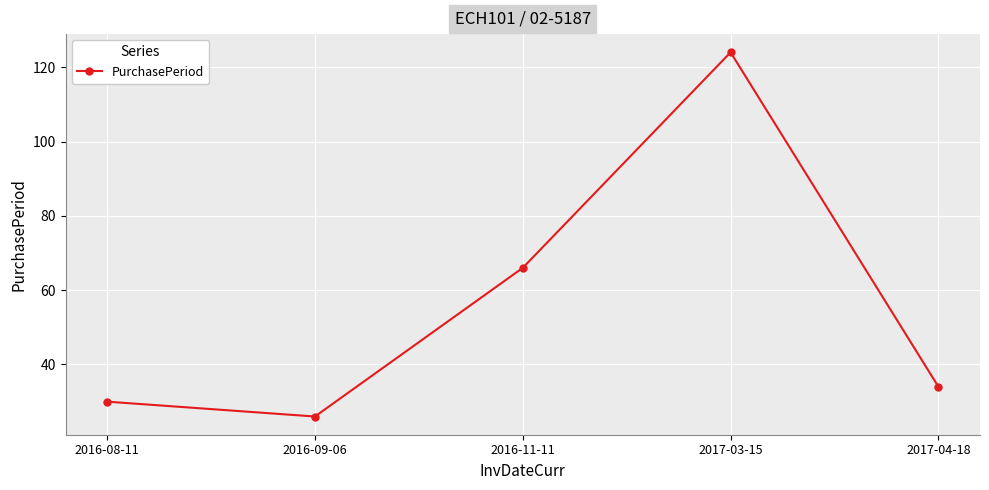

Is it true that the value at 2017-03-15 is 124?

True